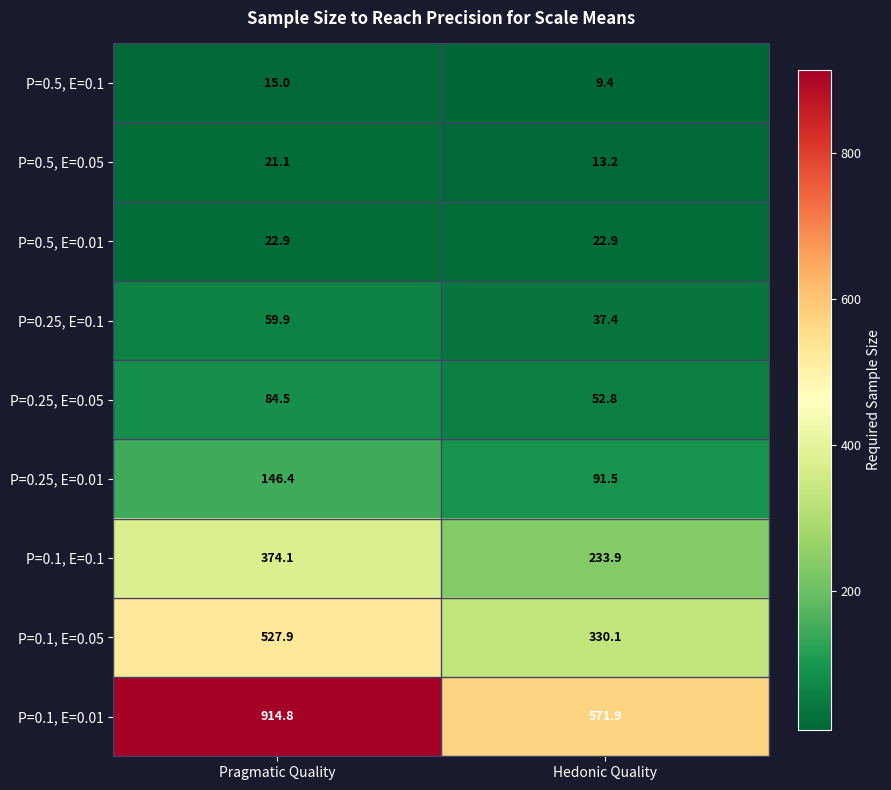

At which label is P=0.5, E=0.05 closest to 17?

Hedonic Quality